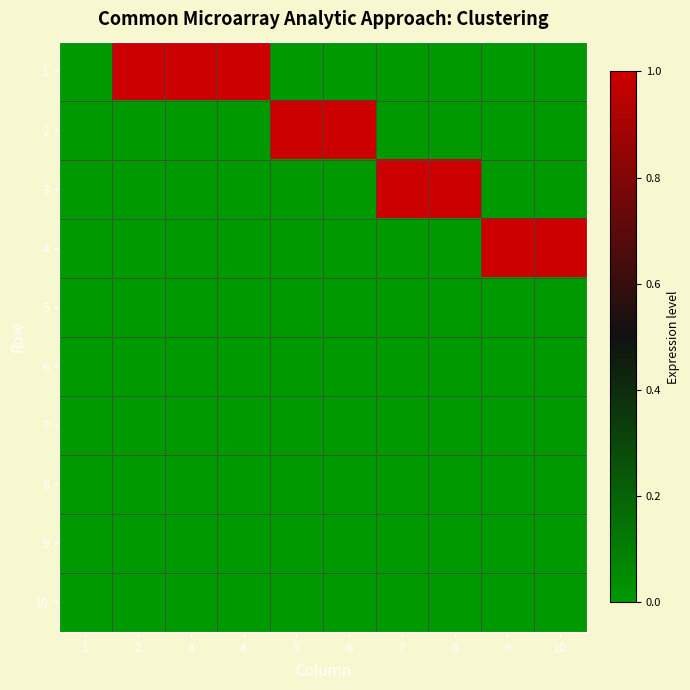

Reading left to right, extract all data points from this chart.

1: 1=0	2=1	3=1	4=1	5=0	6=0	7=0	8=0	9=0	10=0
2: 1=0	2=0	3=0	4=0	5=1	6=1	7=0	8=0	9=0	10=0
3: 1=0	2=0	3=0	4=0	5=0	6=0	7=1	8=1	9=0	10=0
4: 1=0	2=0	3=0	4=0	5=0	6=0	7=0	8=0	9=1	10=1
5: 1=0	2=0	3=0	4=0	5=0	6=0	7=0	8=0	9=0	10=0
6: 1=0	2=0	3=0	4=0	5=0	6=0	7=0	8=0	9=0	10=0
7: 1=0	2=0	3=0	4=0	5=0	6=0	7=0	8=0	9=0	10=0
8: 1=0	2=0	3=0	4=0	5=0	6=0	7=0	8=0	9=0	10=0
9: 1=0	2=0	3=0	4=0	5=0	6=0	7=0	8=0	9=0	10=0
10: 1=0	2=0	3=0	4=0	5=0	6=0	7=0	8=0	9=0	10=0